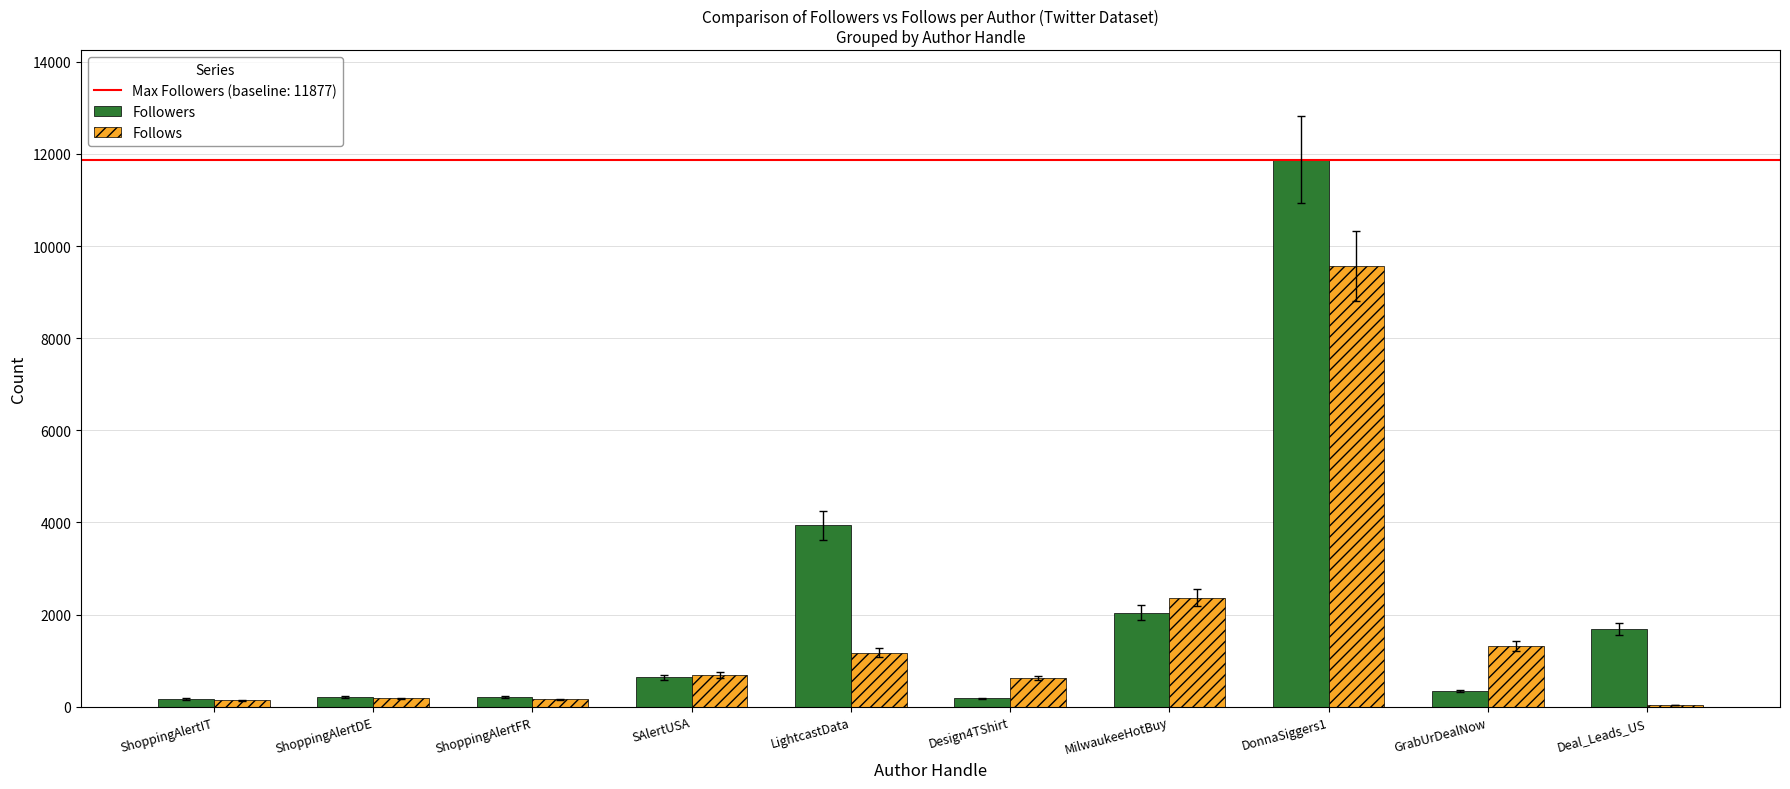

Between DonnaSiggers1 and GrabUrDealNow, which series saw the biggest shift?

Followers